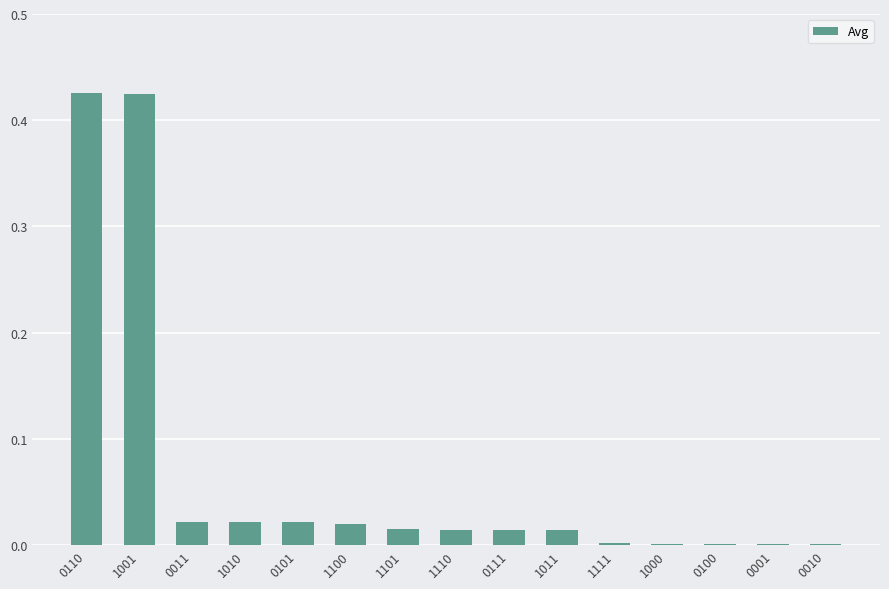

Are the bars grouped side by side (vs. stacked)?

No